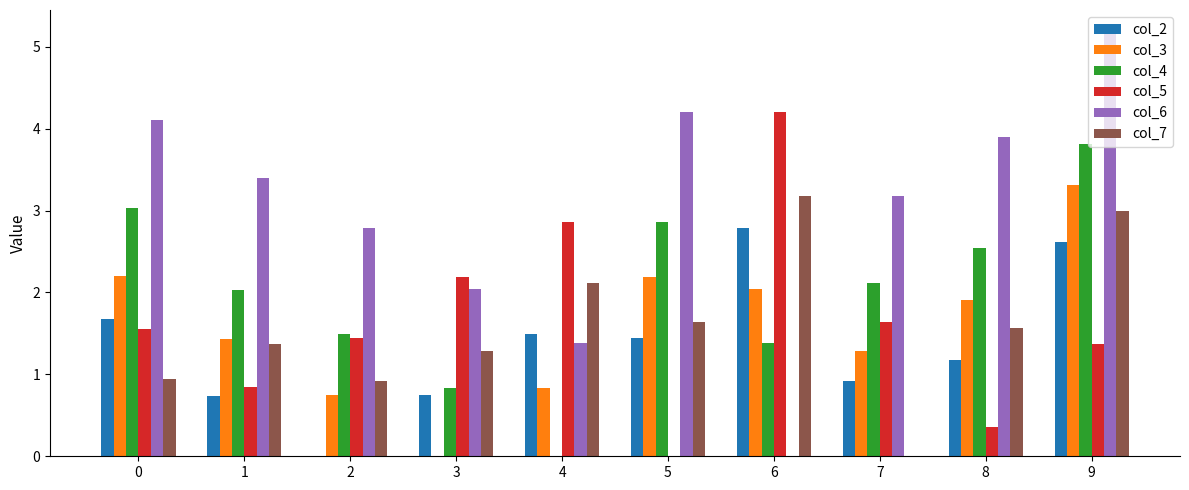

Are the bars horizontal?

No